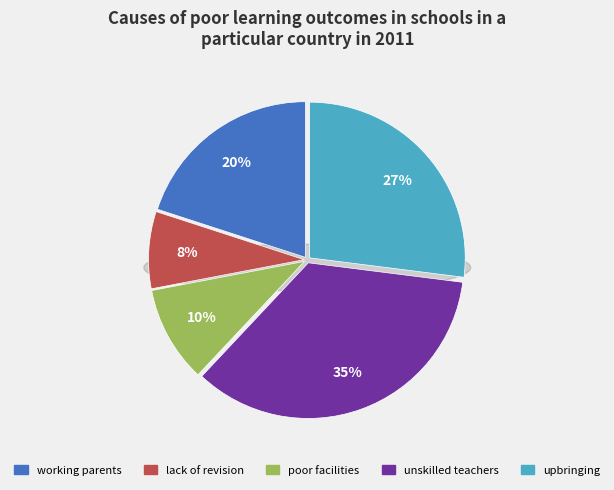

Does any single category account for the majority?

No